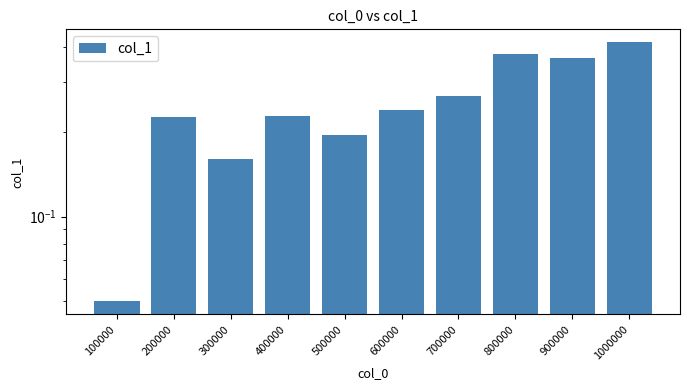

Reading left to right, extract all data points from this chart.

0.1	0.2	0.2	0.2	0.2	0.2	0.3	0.4	0.4	0.4